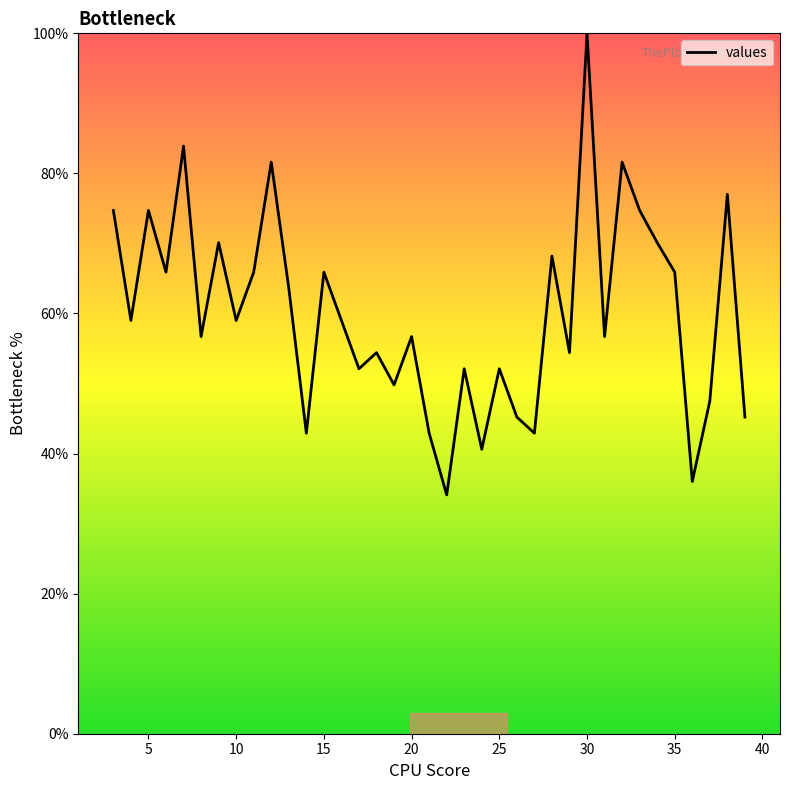

What is the greatest value displayed?

100.0